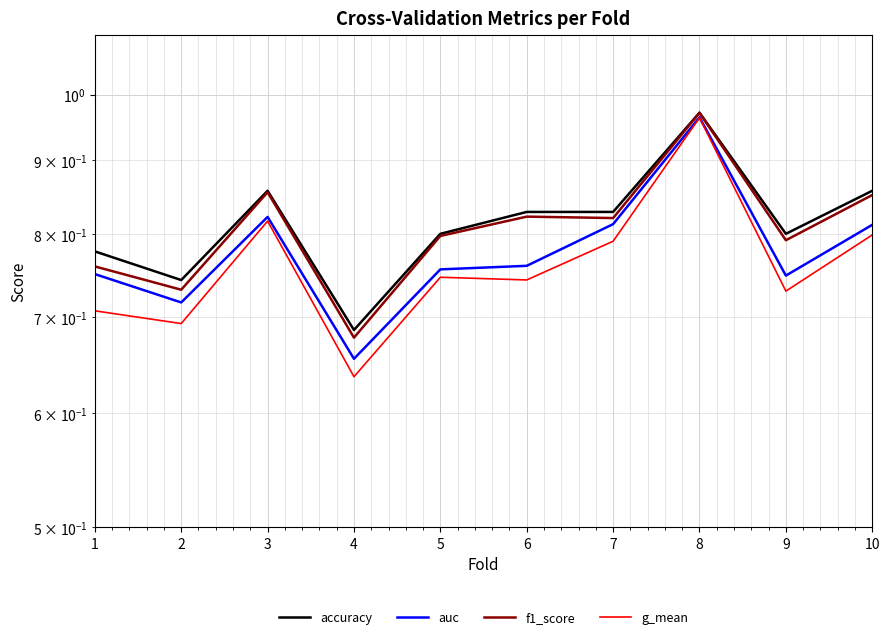

How many interior local valleys does the accuracy series have?

3